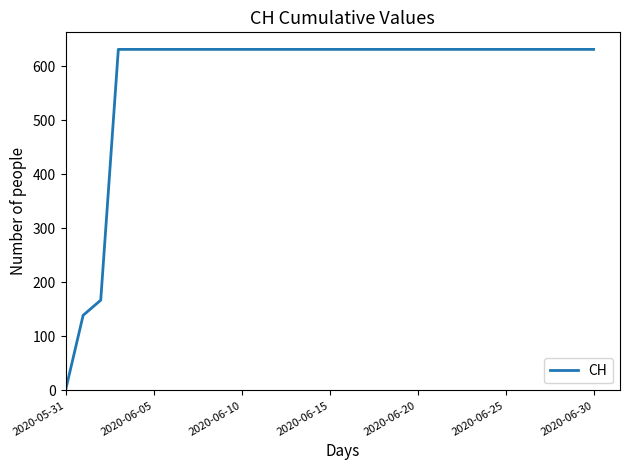

What is the difference between the maximum and minimum values?

631